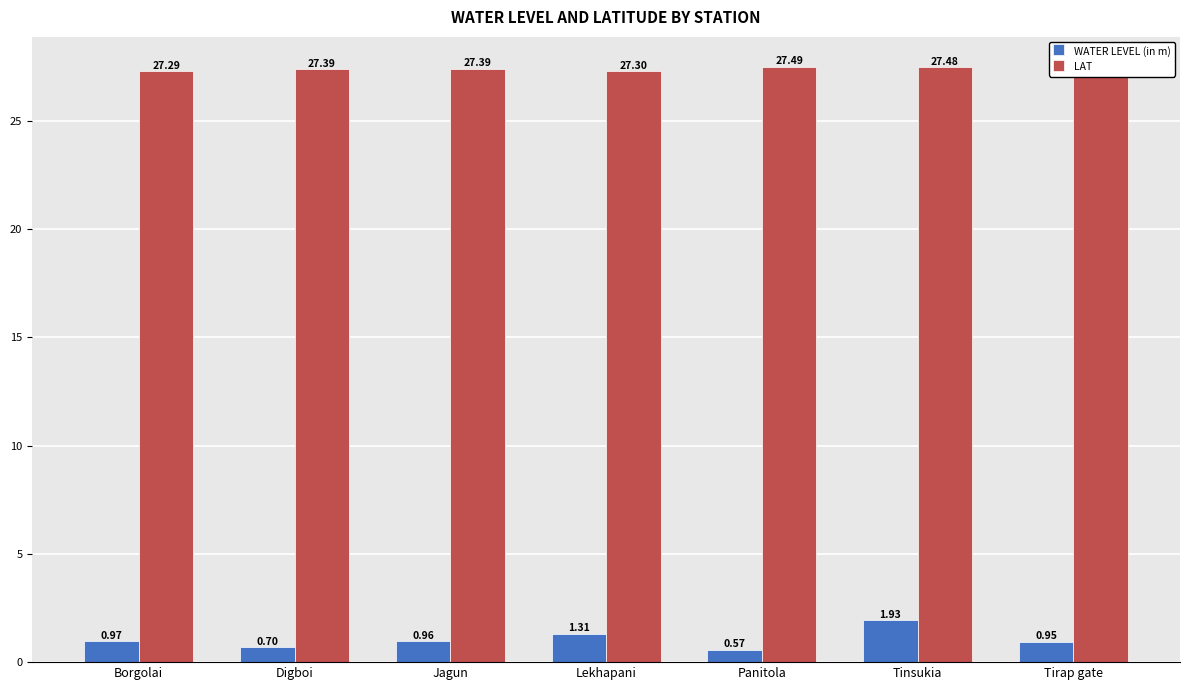

Is the value of LAT at Borgolai greater than the value of WATER LEVEL (in m) at Panitola?

Yes